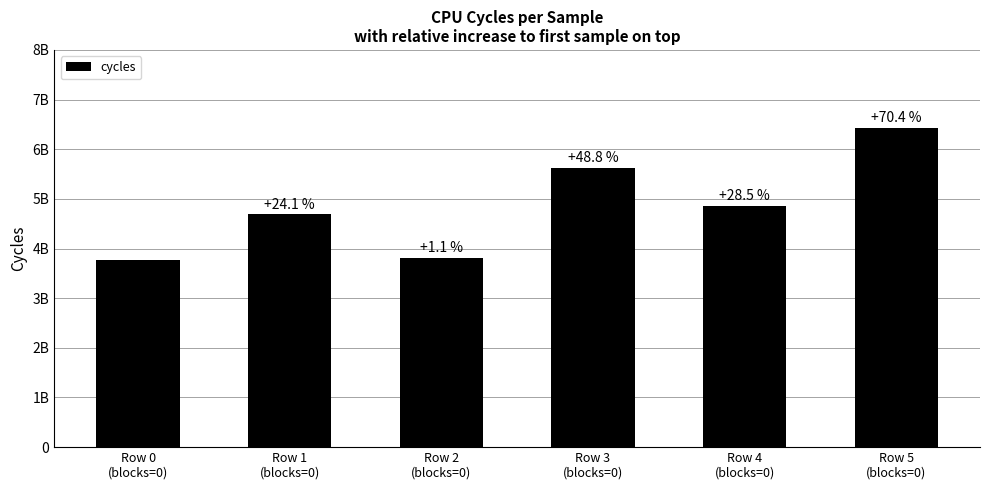

Is it true that the value at Row 1
(blocks=0) is 4685852392?

True